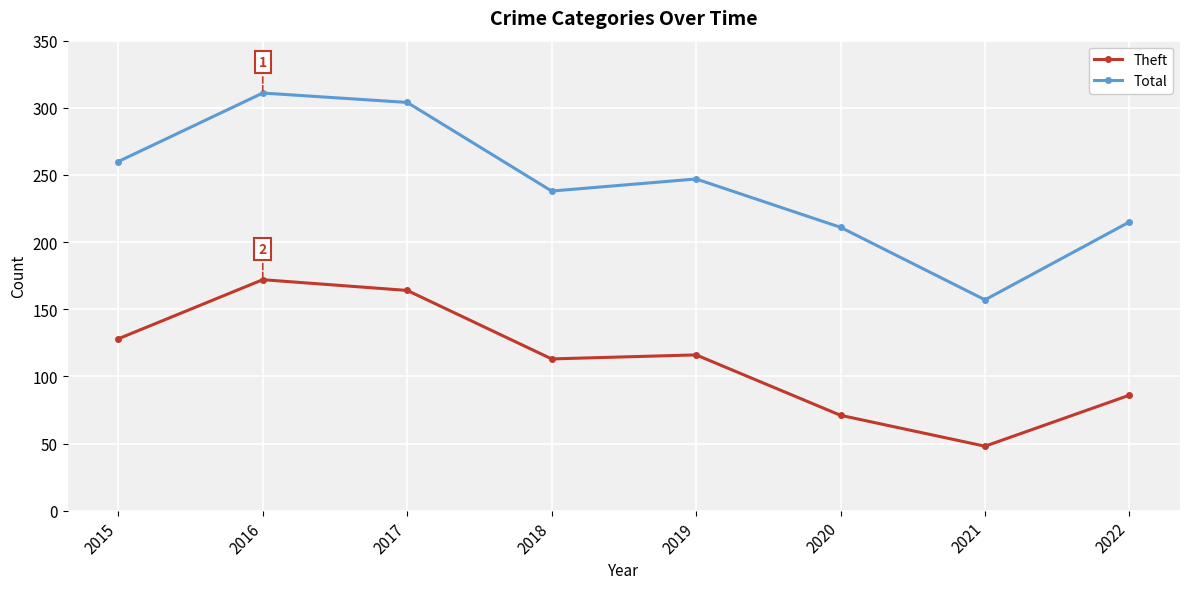

At which category is the sum across all series the highest?

2016